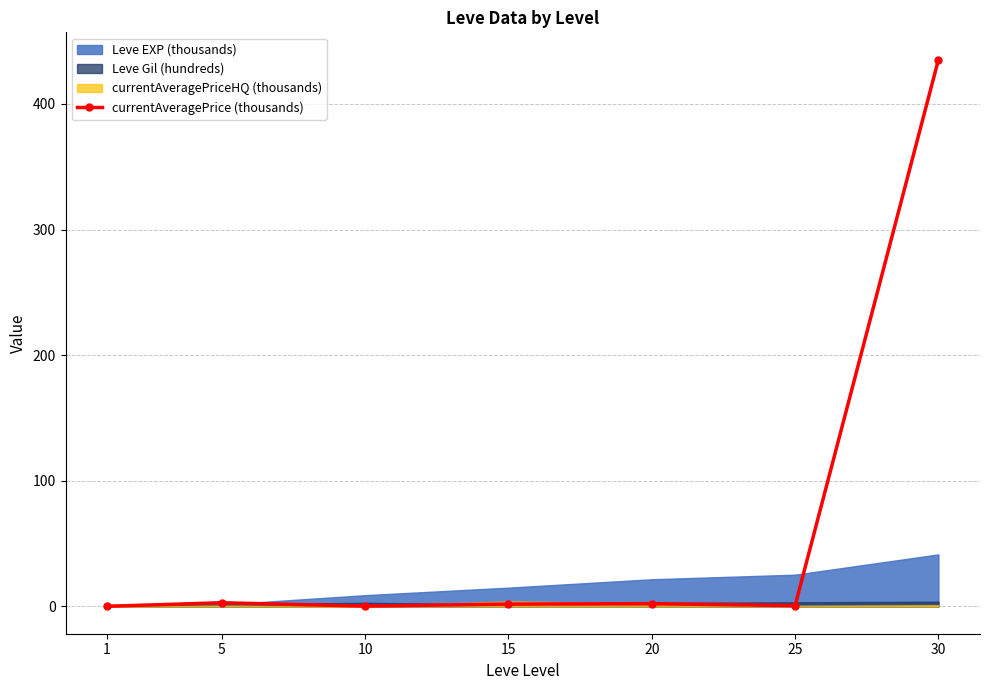

Reading left to right, what are all the values shown in this chart?

0.1	2.9	0.2	1.9	2.2	0.6	435.3